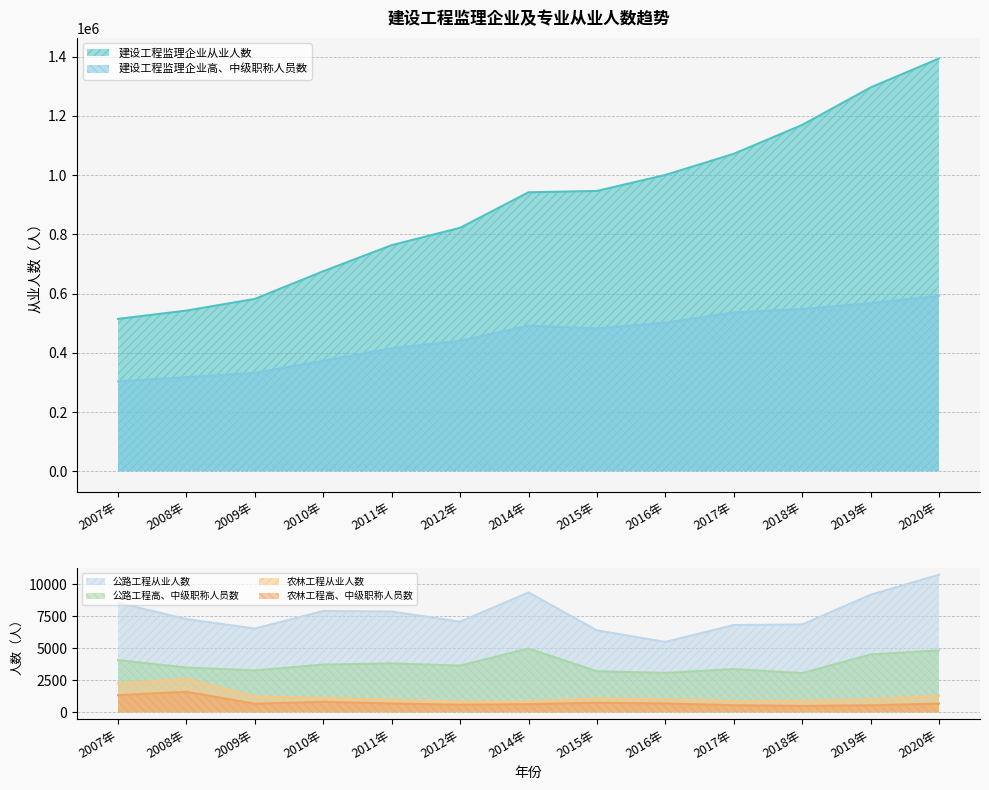

What is the minimum value shown in the chart?

502